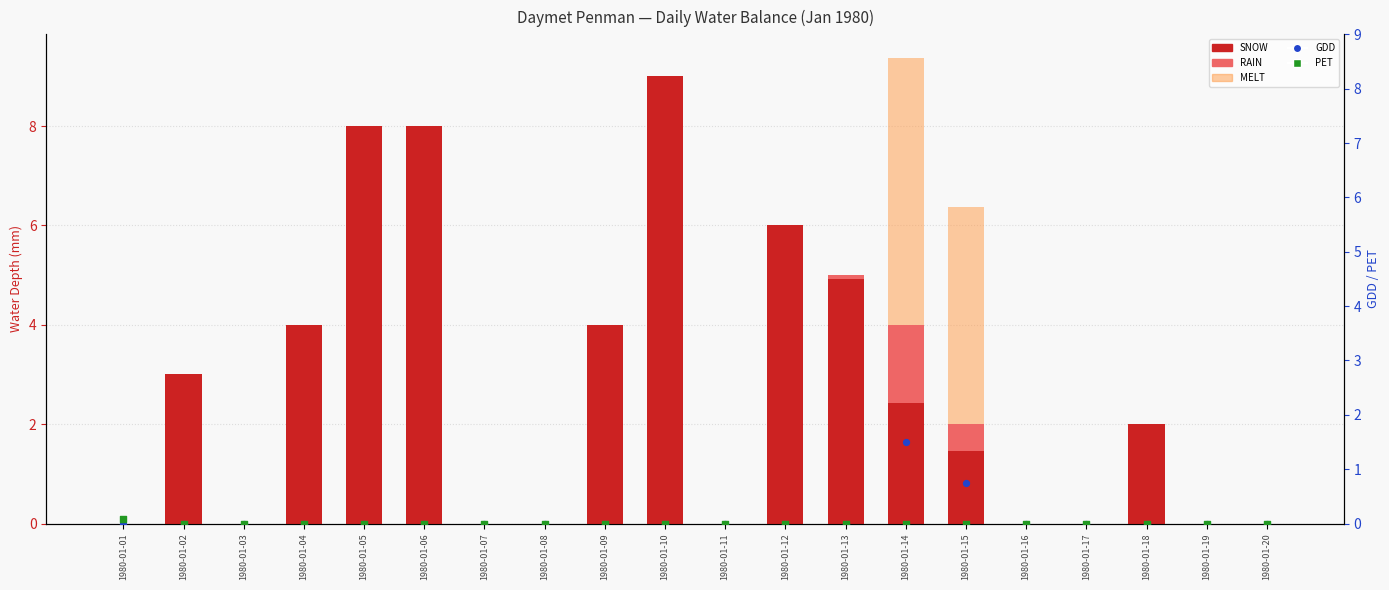

Which series contains the lowest Y value?

SNOW